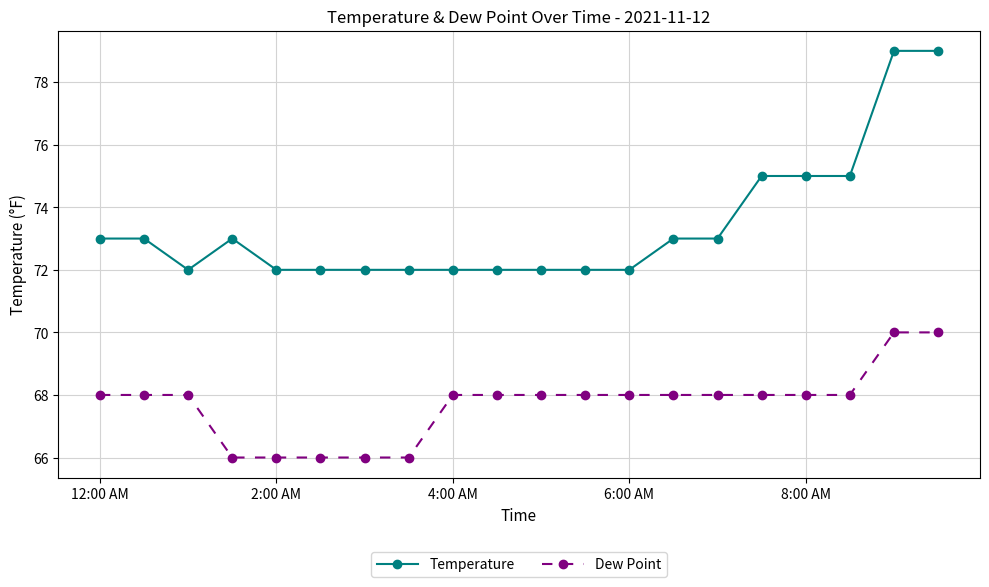

True or false: Temperature and Dew Point intersect in this chart.

False